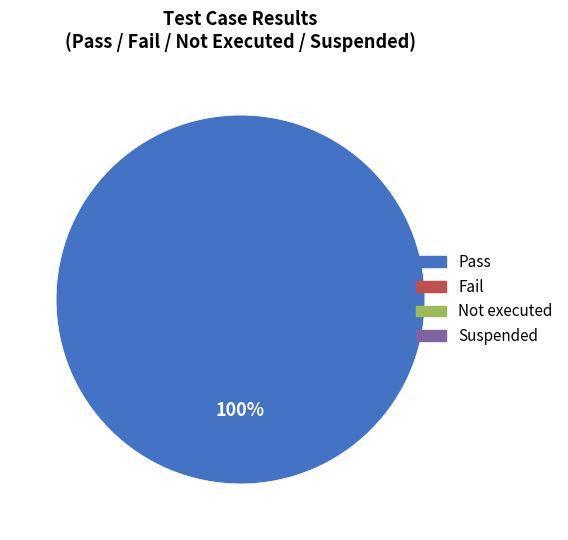

How many segments does this pie chart have?

1